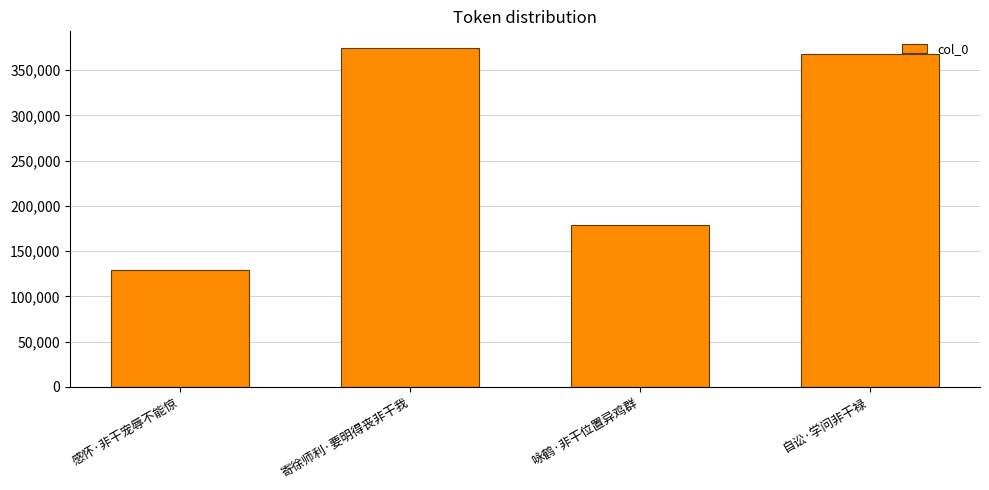

What is the difference between the maximum and minimum values?

244942